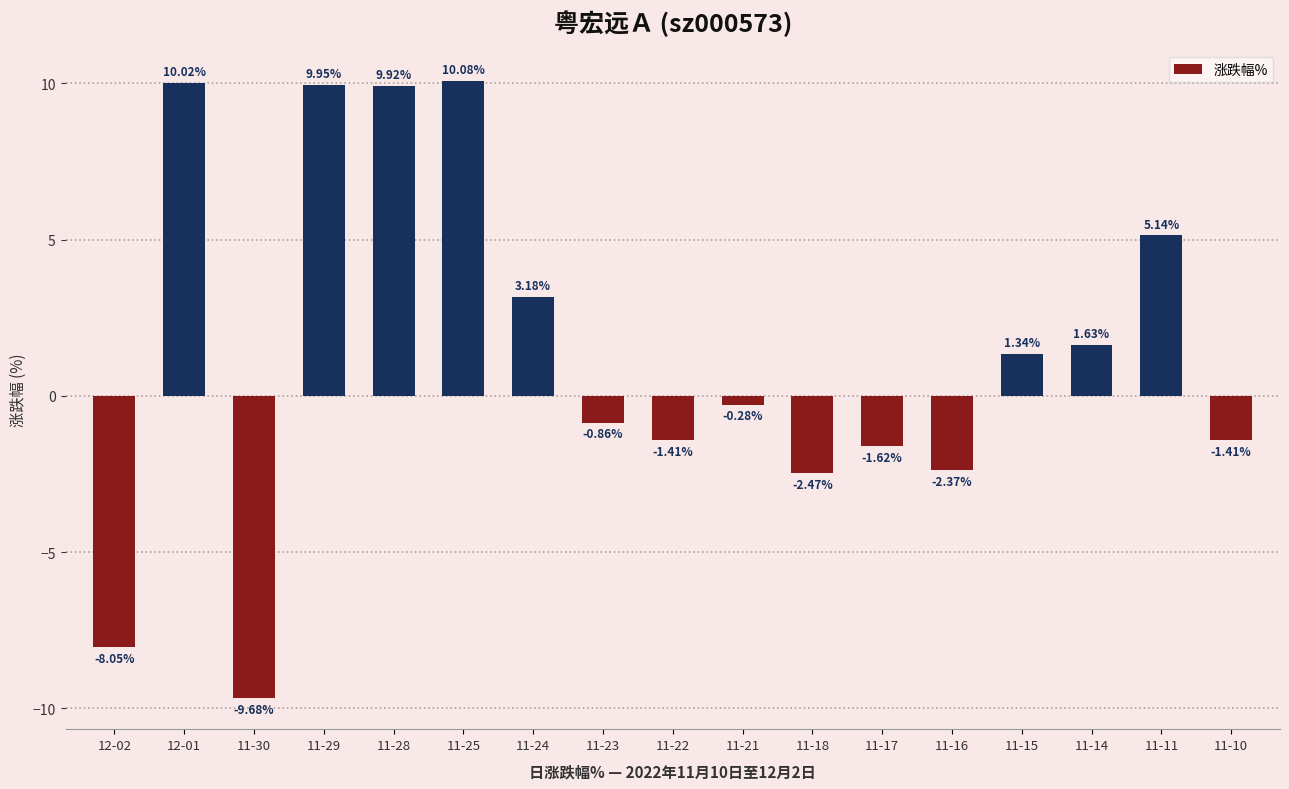

What is the change in value from 11-30 to 11-15?

+11.0